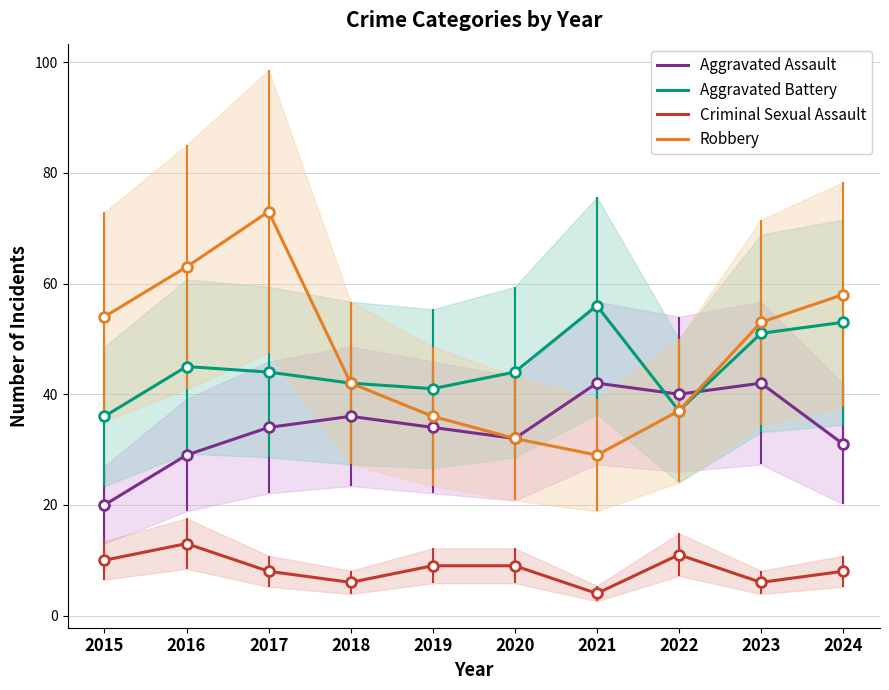

Rank the categories by Criminal Sexual Assault value from lowest to highest.

2021, 2018, 2023, 2017, 2024, 2019, 2020, 2015, 2022, 2016